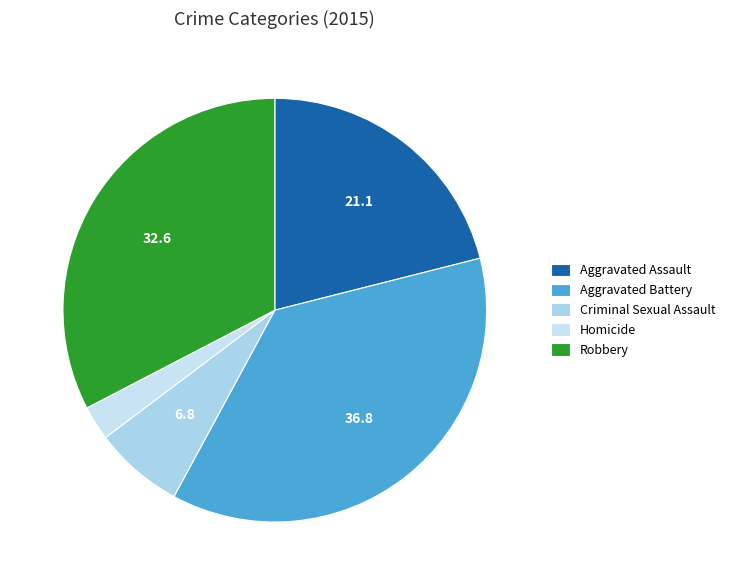

Approximately how many times larger is the value at Aggravated Assault compared to Criminal Sexual Assault?

3.1